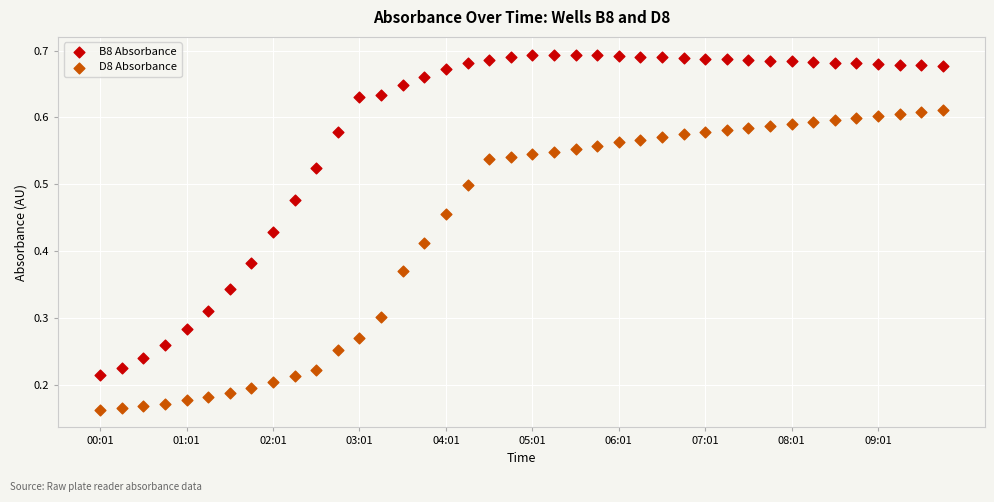

Which series reaches the maximum Y coordinate?

B8 Absorbance